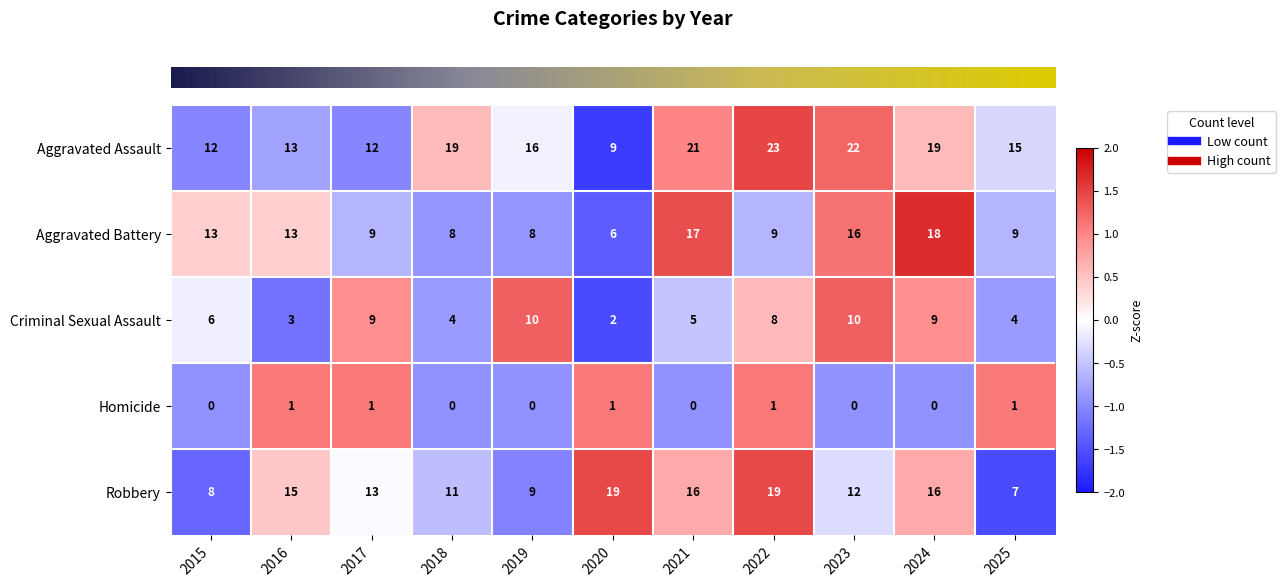

Which label corresponds to the largest value in the chart?

2022